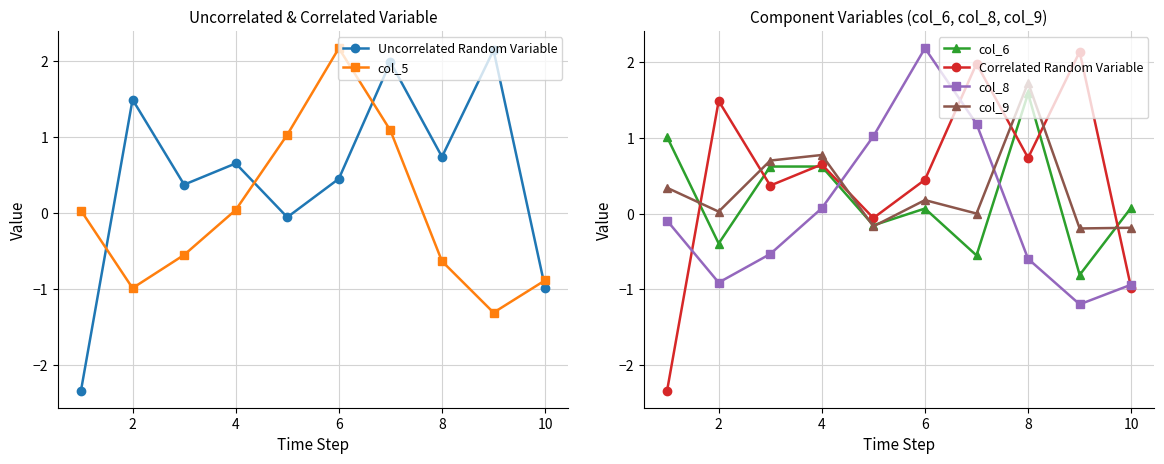

What is the difference between the Uncorrelated Random Variable values at 4 and 0?

2.7